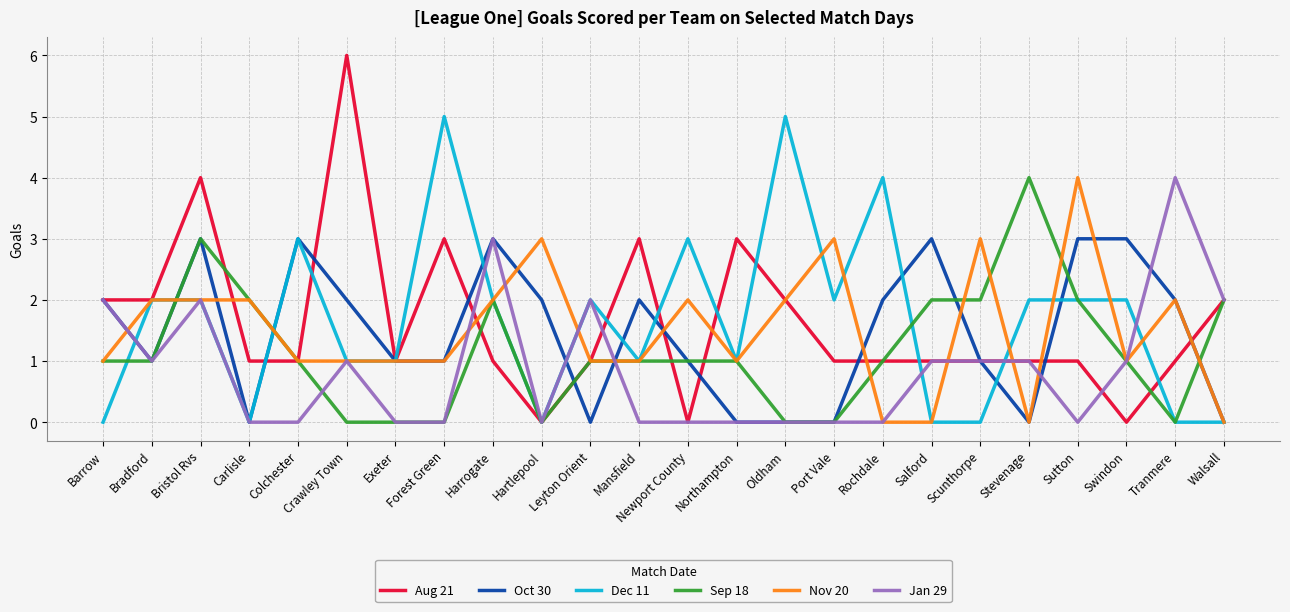

The Dec 11 series shows 1 at Northampton. True or false?

True